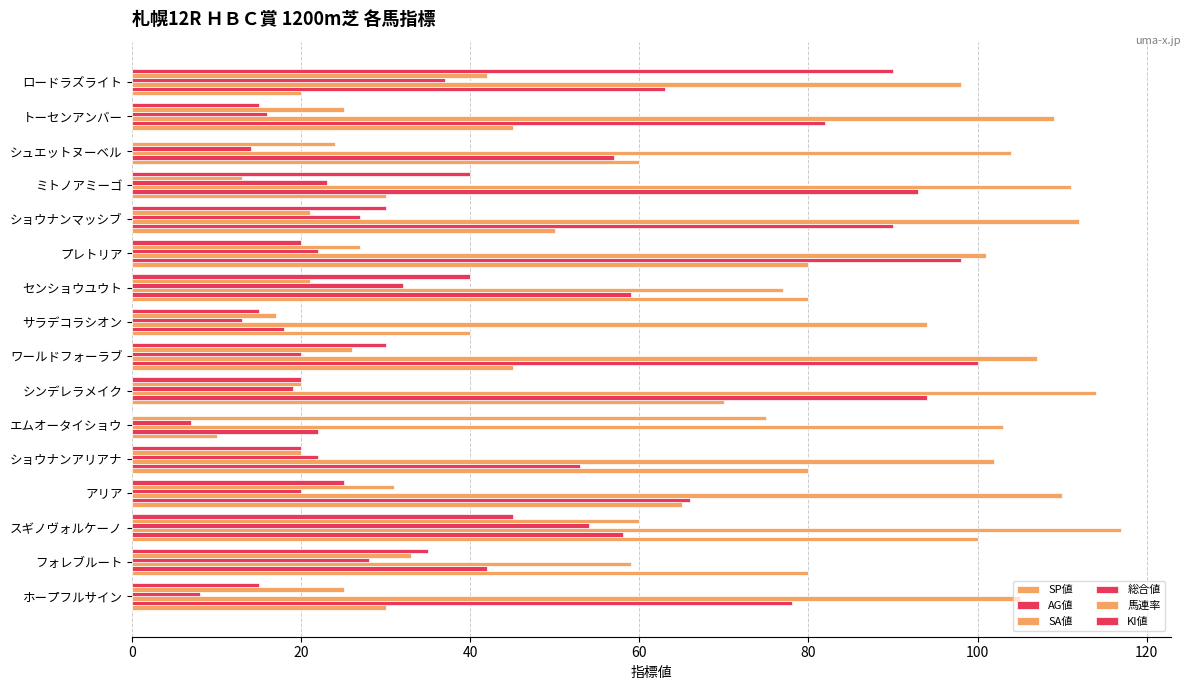

What position from the right is エムオータイショウ?

11